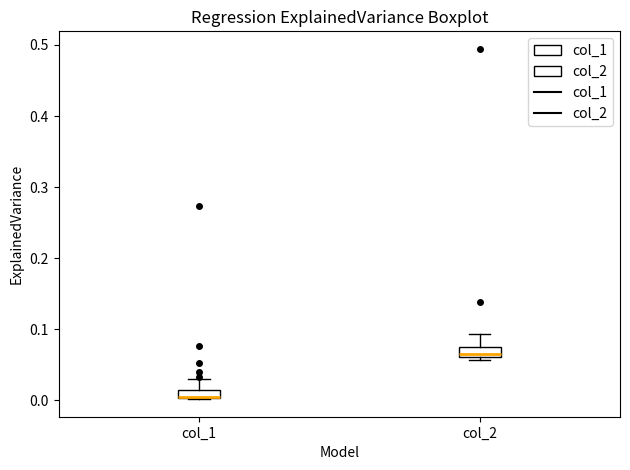

Where is the lower edge of the box for col_2 on the y-axis? The values are not printed on the chart, so give them approximately, as read against the axis.

0.06